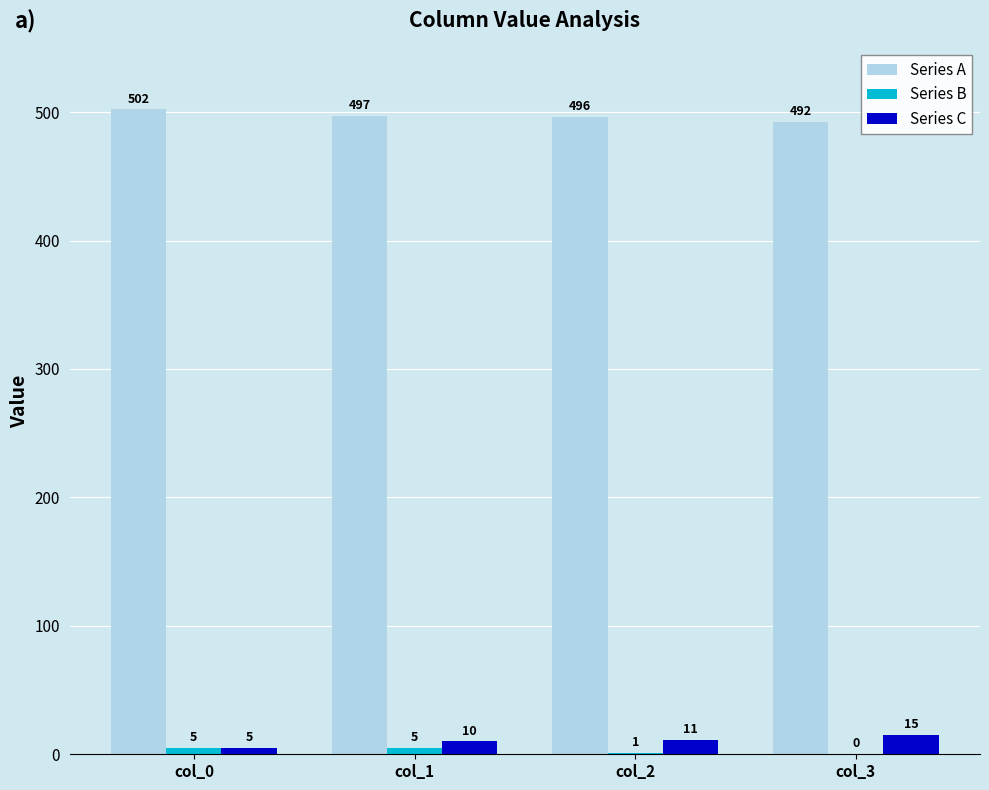

The value of Series C at col_2 is 11. True or false?

True